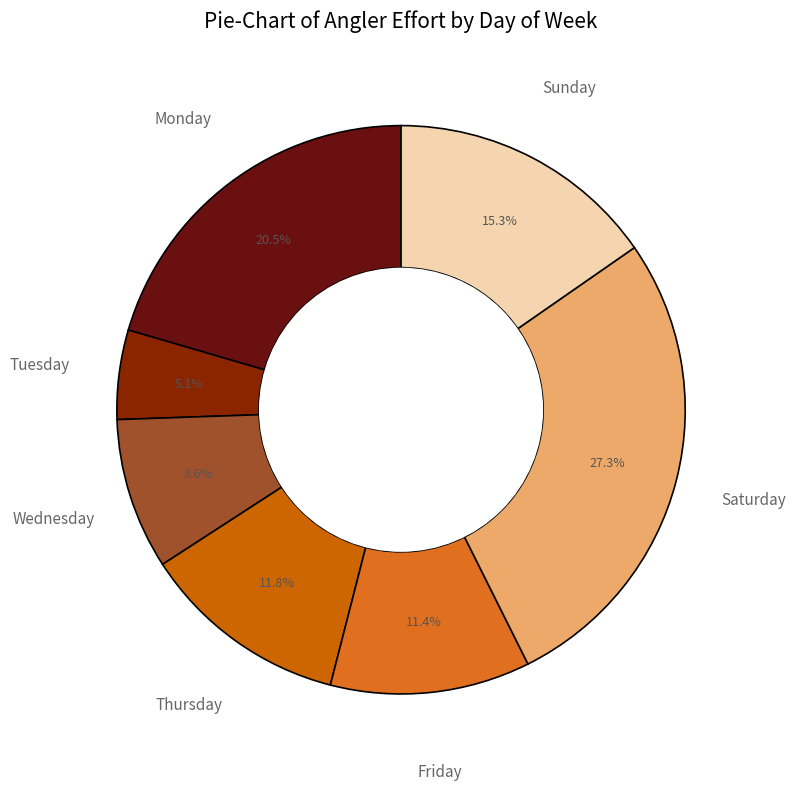

Does Monday account for over 50% of the chart?

No